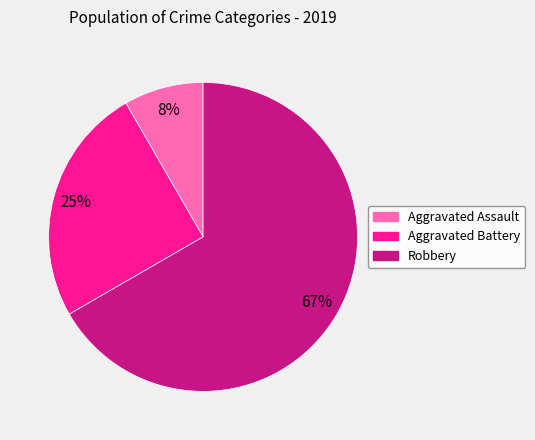

Approximately how many times larger is the value at Aggravated Assault compared to Aggravated Battery?

0.3